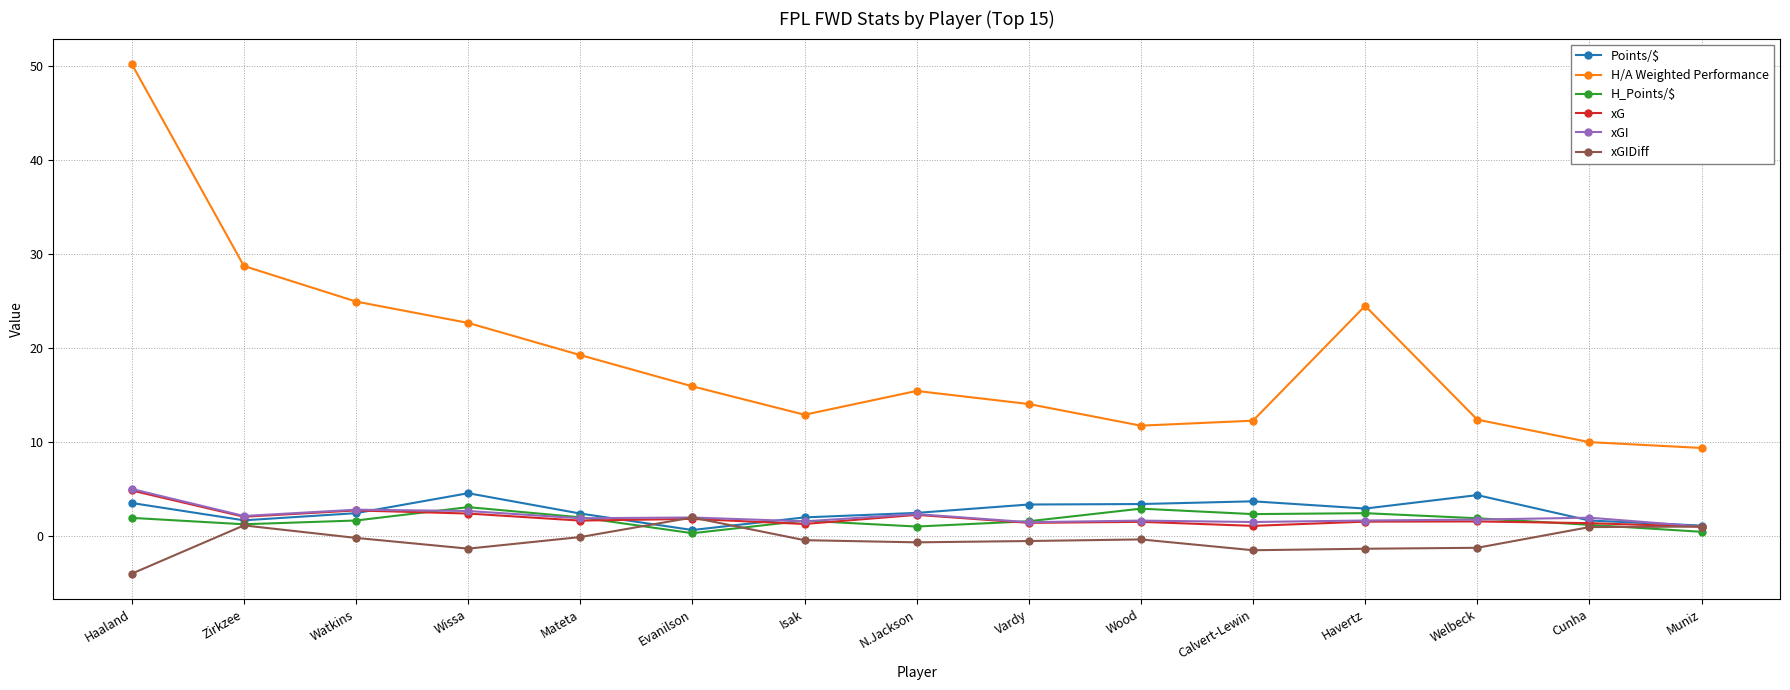

The value of xGI at Cunha is 2.0. True or false?

True